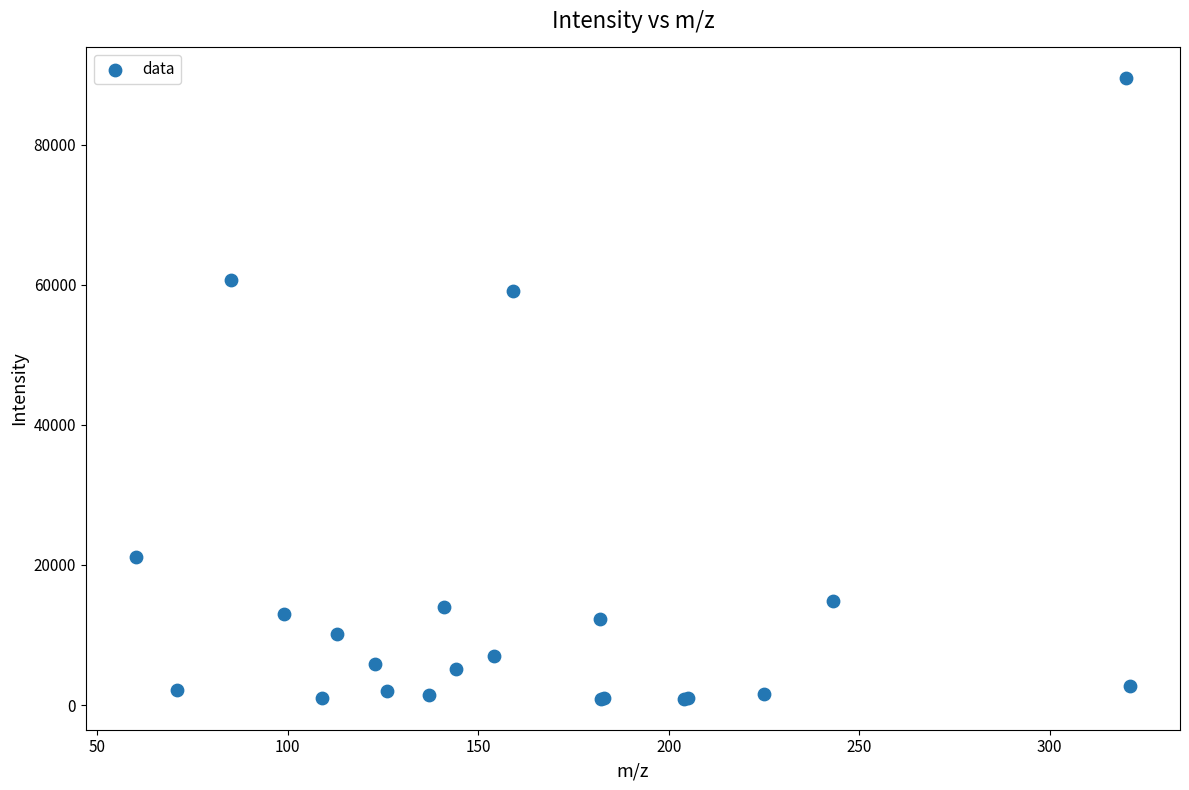

What Y value in the scatter plot is closest to 45186?

59127.3